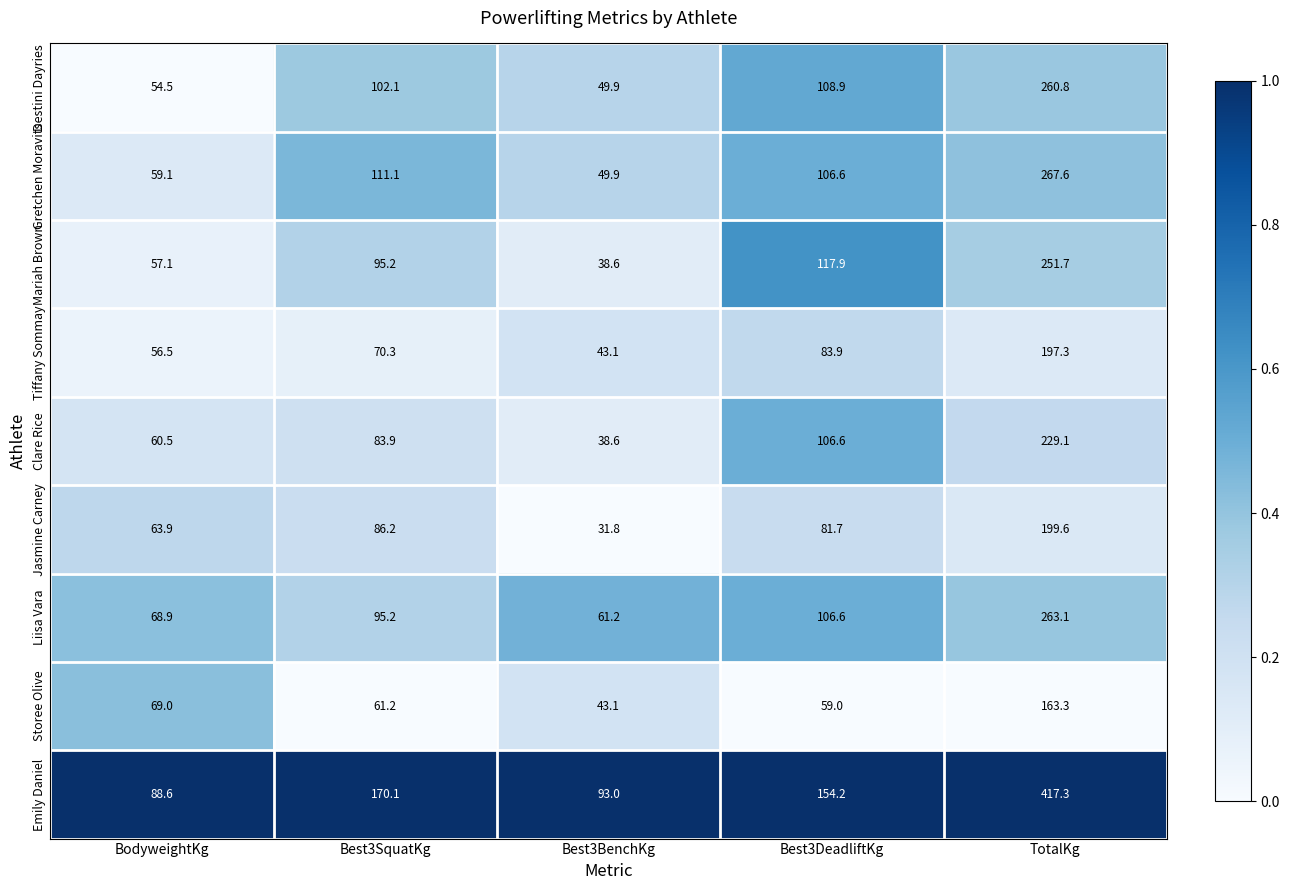

What is the difference between the maximum and minimum values in the Liisa Vara series?

201.9